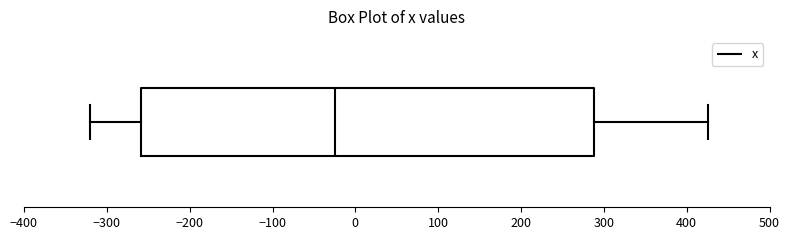

Transcribe this box plot: give where the median line is, the range the box spans, and where the two whiskers end, as read against the x-axis. The values are not printed on the chart, so give them approximately, as read against the axis.

median -20, box -260 to 290, whiskers -320 to 430